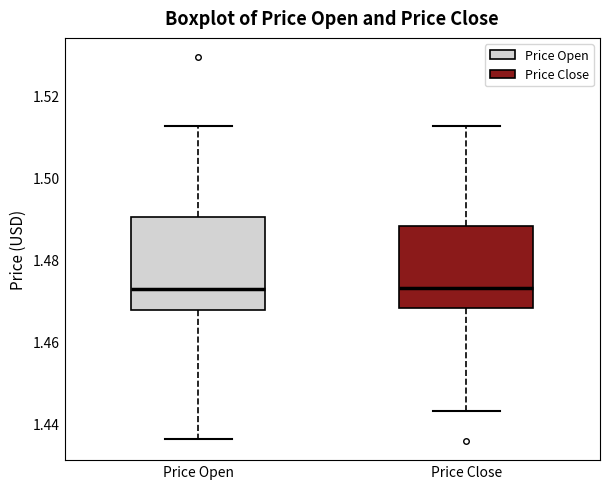

Reading left to right, read every box against the y-axis: the position of its median line, the range the box covers, and the ends of its whiskers. The values are not printed on the chart, so give them approximately, as read against the axis.

Price Open: median 1.472, box 1.468 to 1.490, whiskers 1.436 to 1.512
Price Close: median 1.474, box 1.468 to 1.488, whiskers 1.444 to 1.512